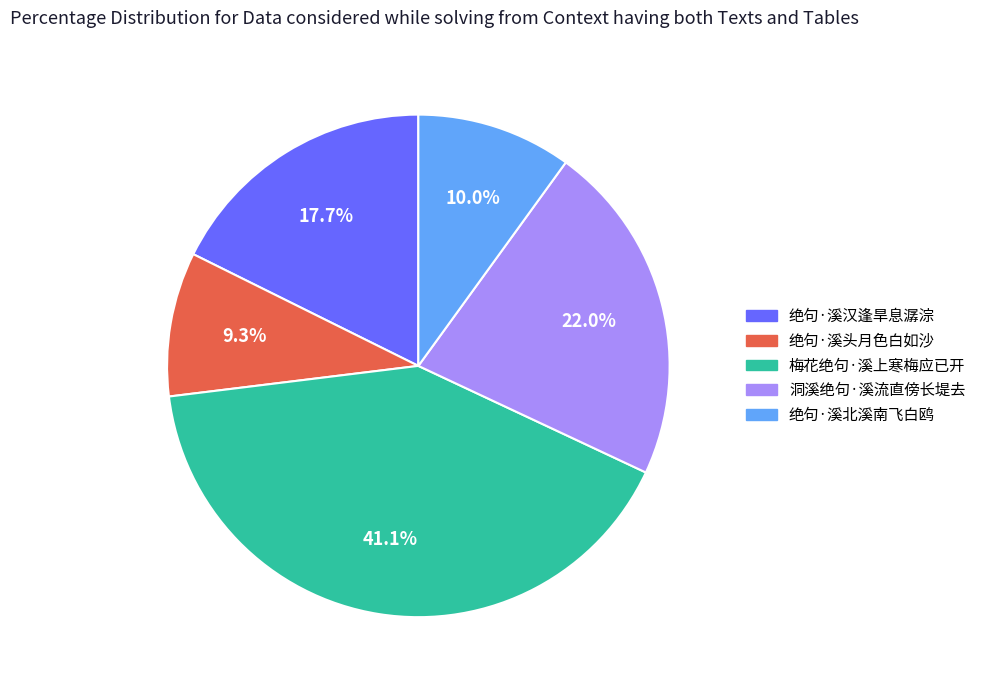

What is the ratio of the value at 洞溪绝句·溪流直傍长堤去 to the value at 梅花绝句·溪上寒梅应已开?

0.5